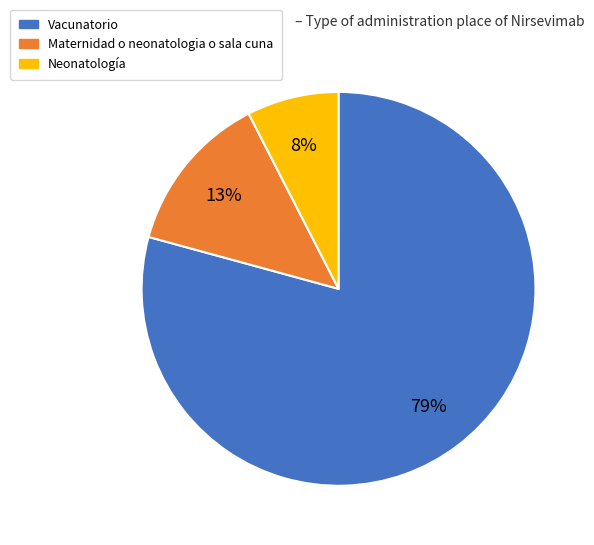

What is the largest slice in the pie chart?

Vacunatorio